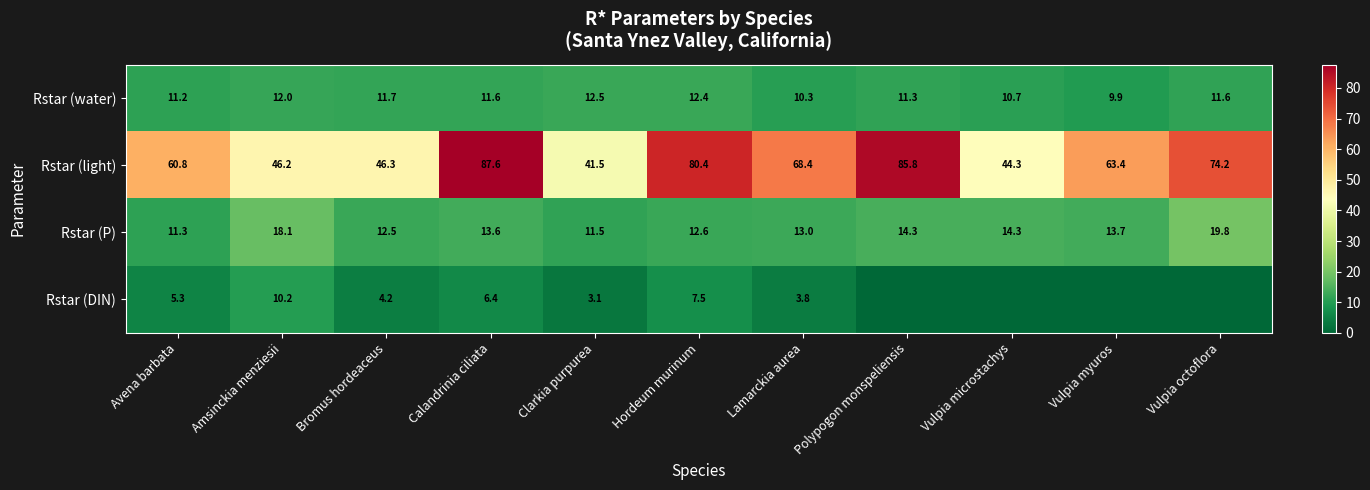

Is it true that Rstar (water) equals 12.5 at Clarkia purpurea?

True